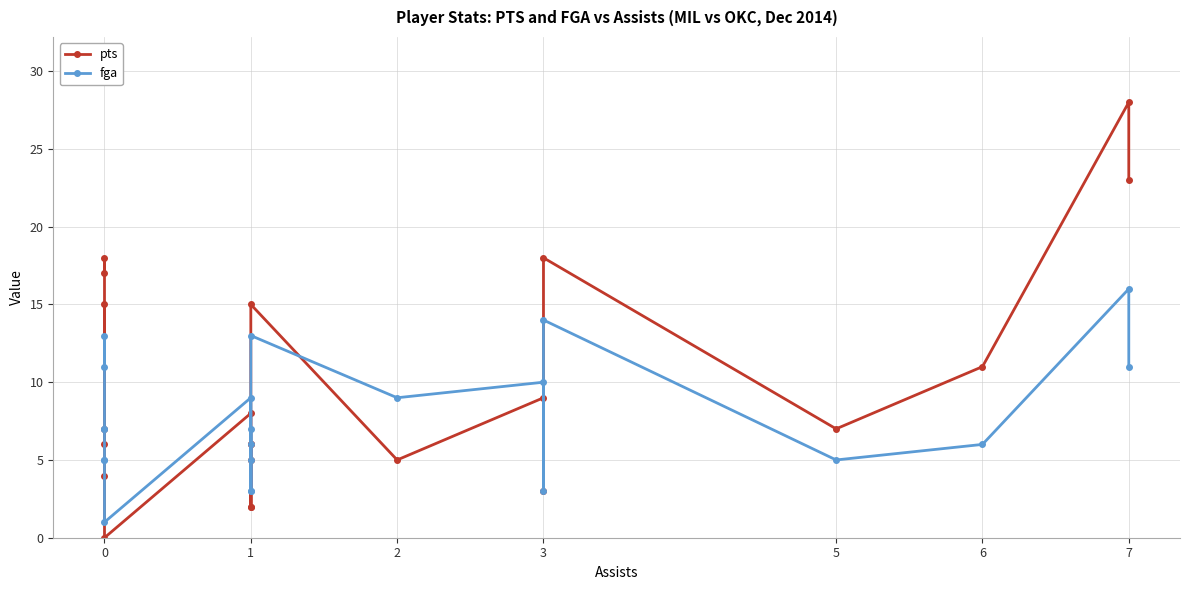

What is the difference between the maximum and second lowest values in the fga series?

13